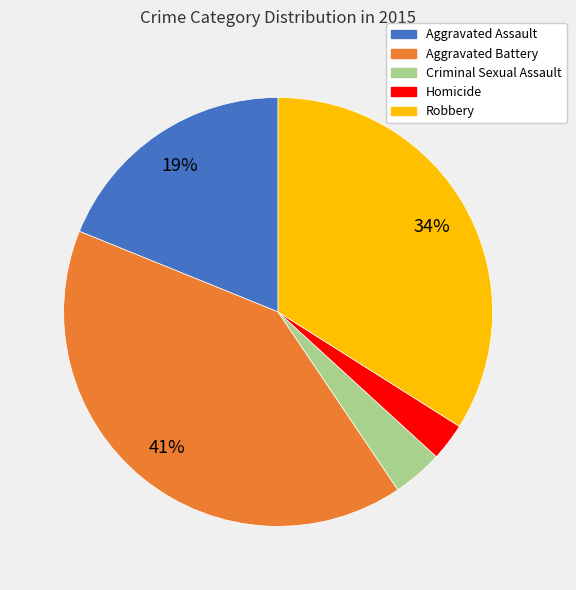

To the nearest percent, what is the difference between the largest and smallest slice percentages?

38%